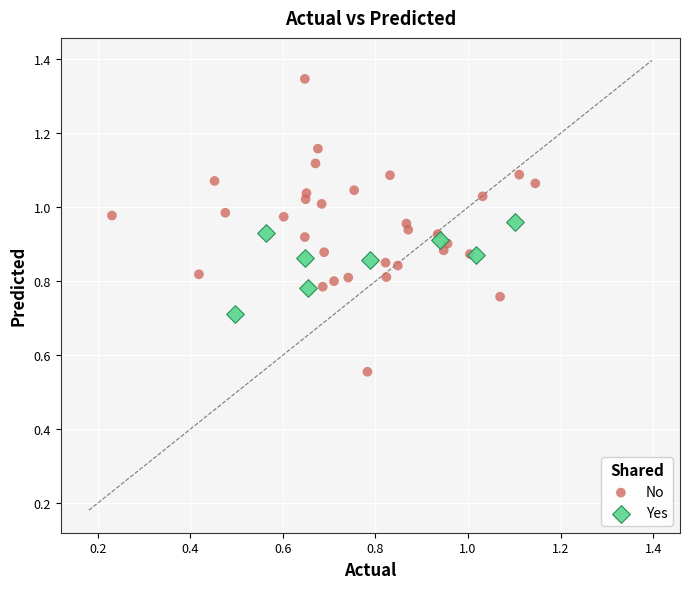

Which series has the widest spread of Y values?

No